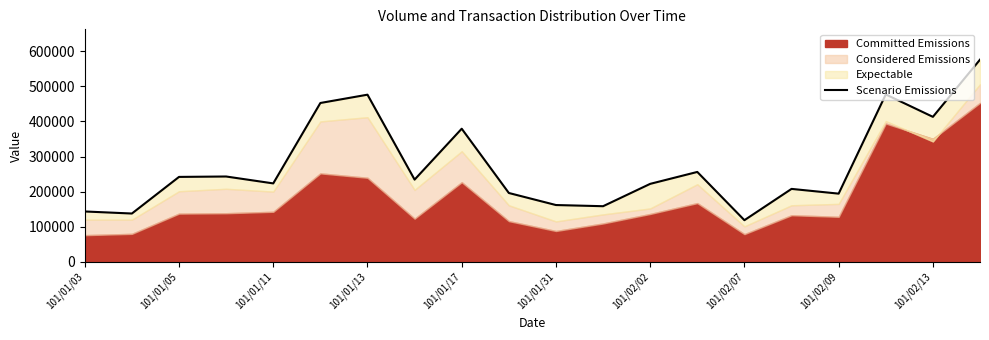

What is the ratio of the value at 13 to the value at 14?

2.2